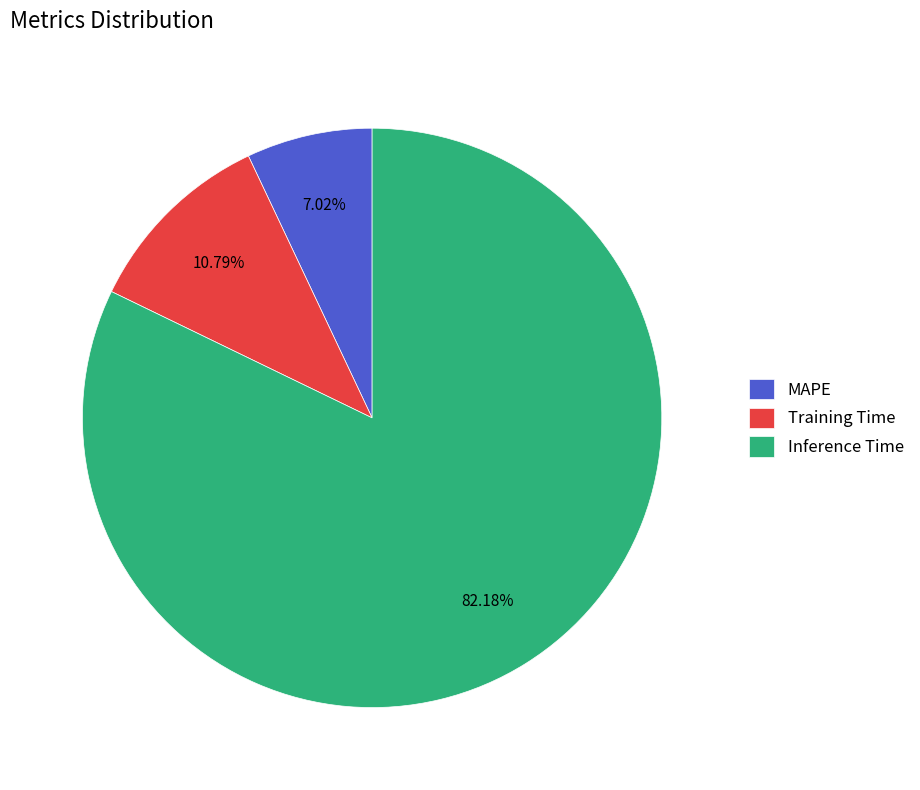

To the nearest percent, what is the difference between the Training Time and MAPE slice percentages?

4%